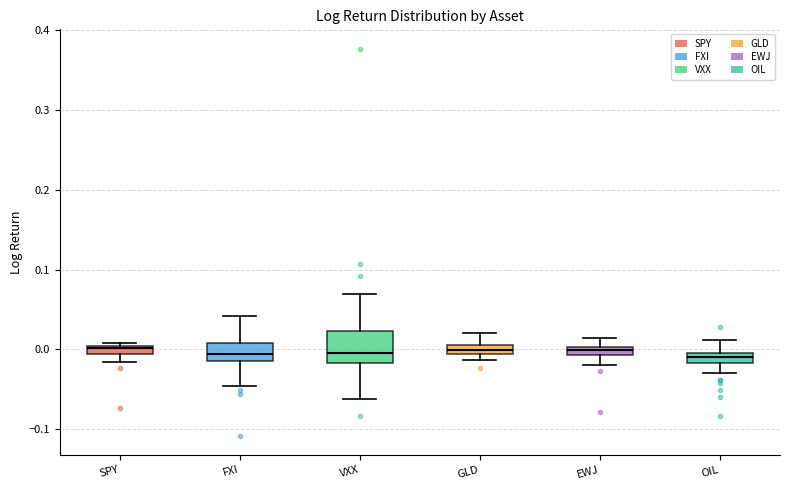

Where is the upper edge of the box for OIL on the y-axis? The values are not printed on the chart, so give them approximately, as read against the axis.

0.00